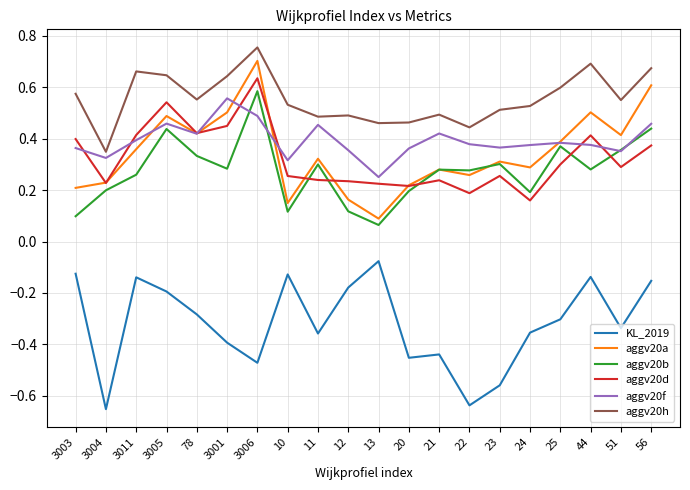

The value of aggv20d at 23 is 0.3. True or false?

True